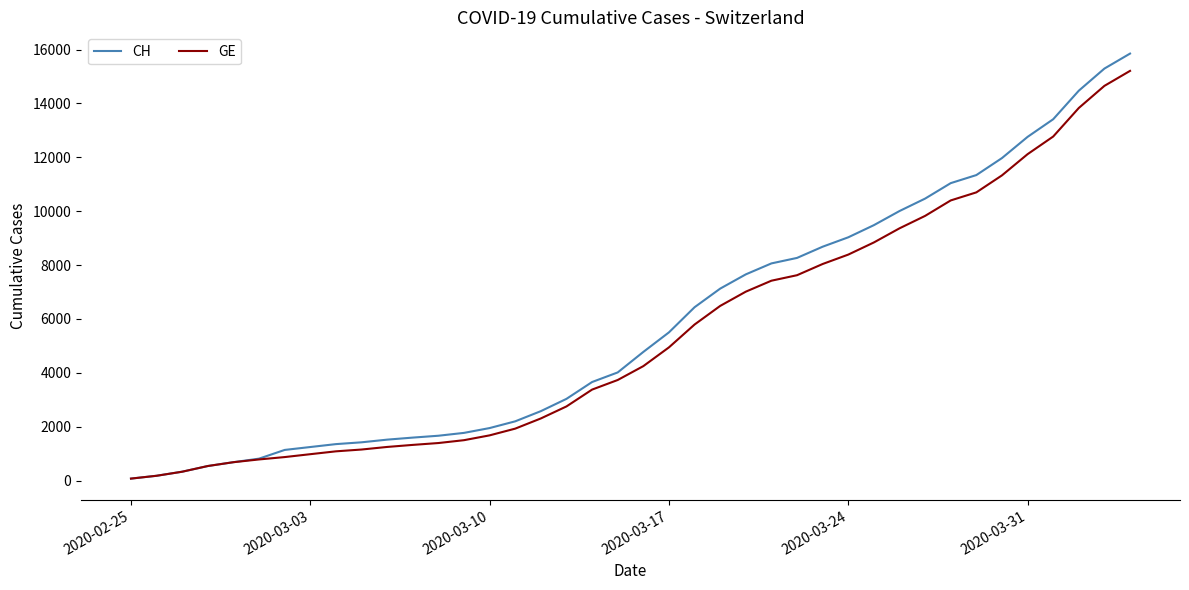

Which series has the largest range (max minus min)?

CH